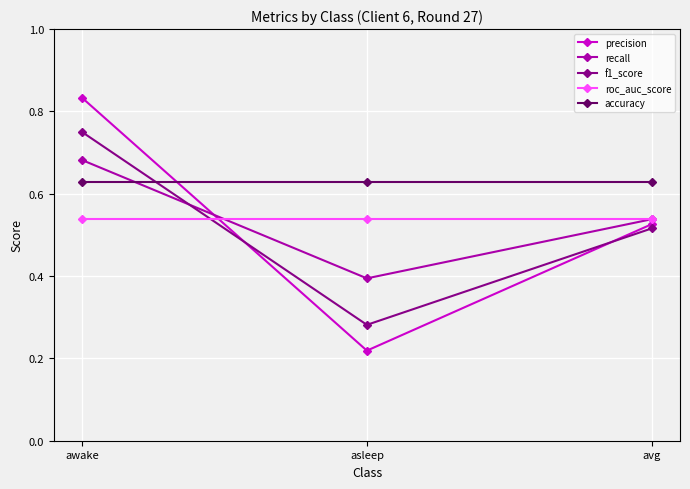

How many roc_auc_score values are between 0 and 1?

3